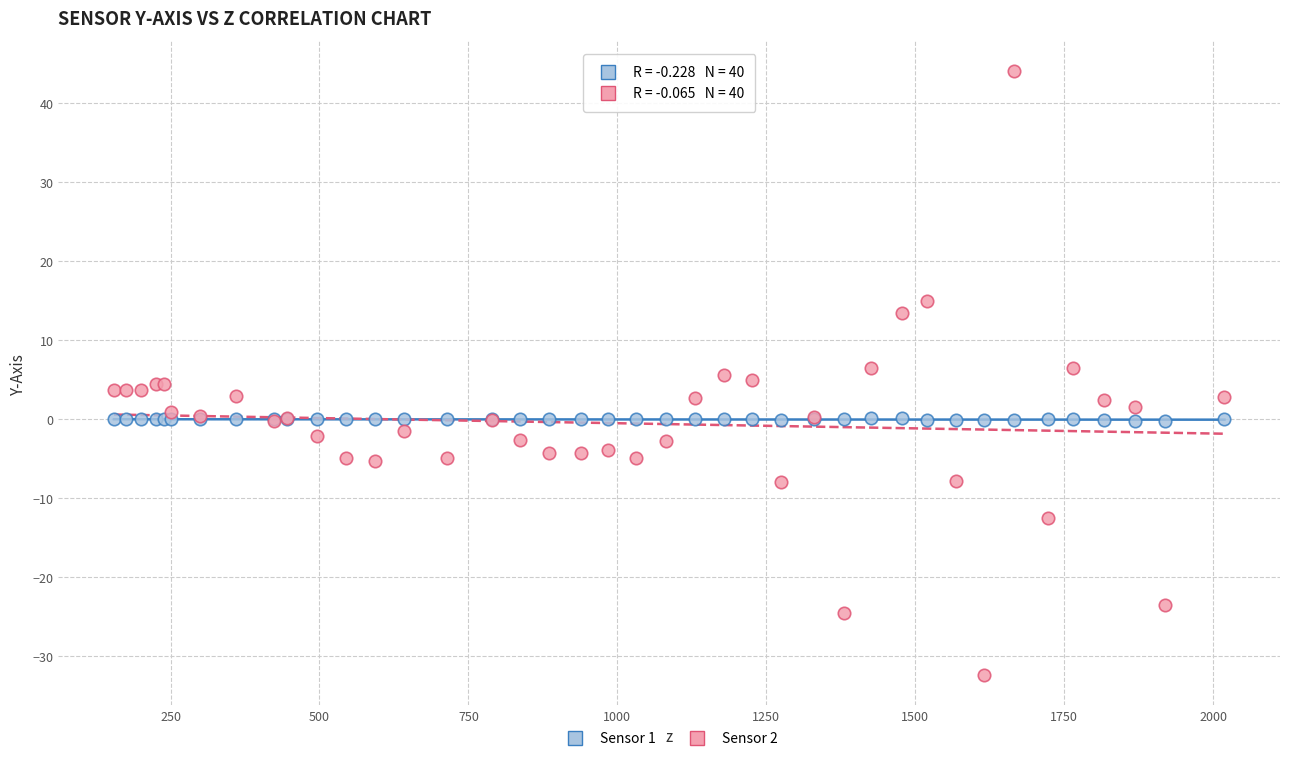

Which series contains the highest Y value?

Sensor 2